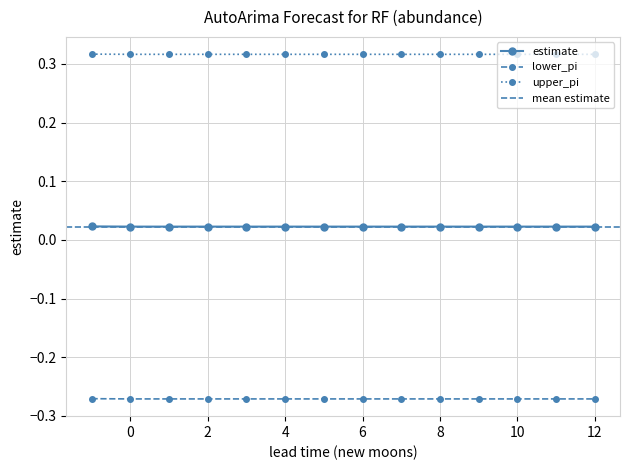

Is the value of estimate at 2 greater than the value of lower_pi at 8?

Yes